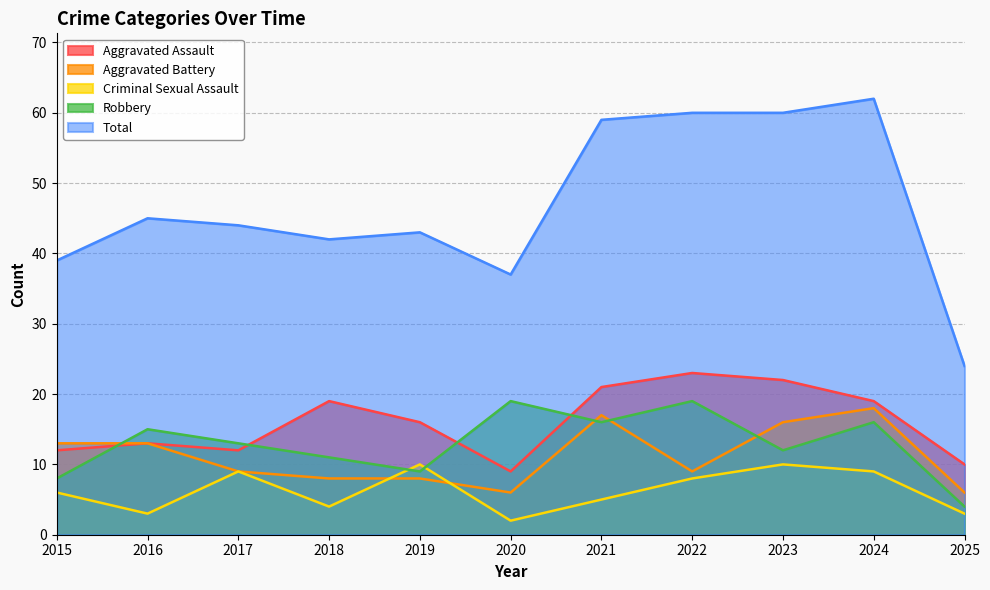

How many lines are shown in the chart?

5